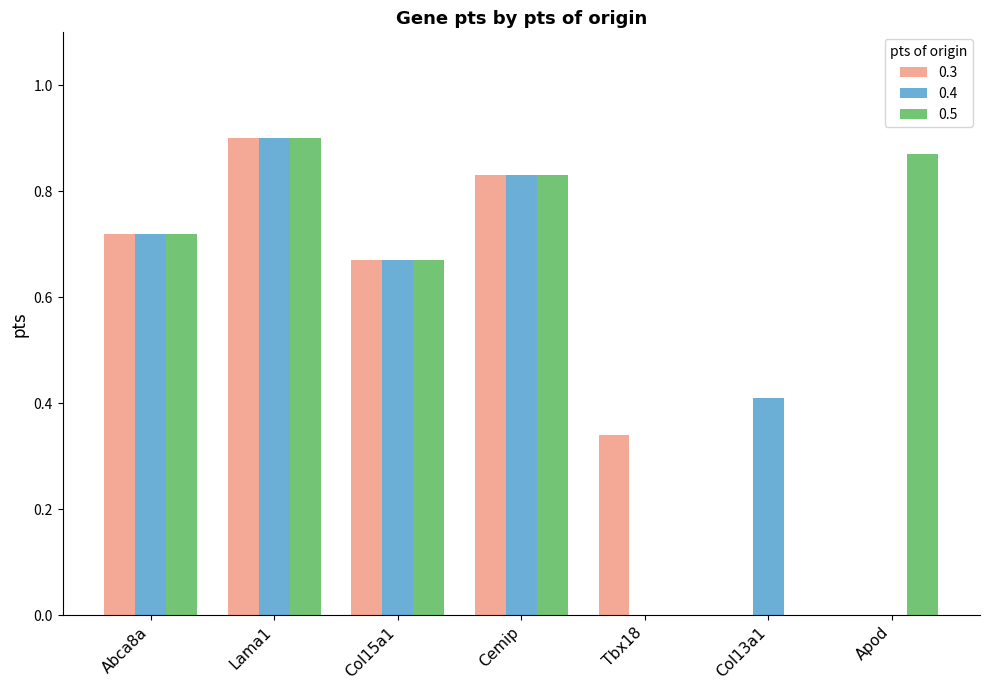

Which category has the highest value in the 0.3 series?

Lama1